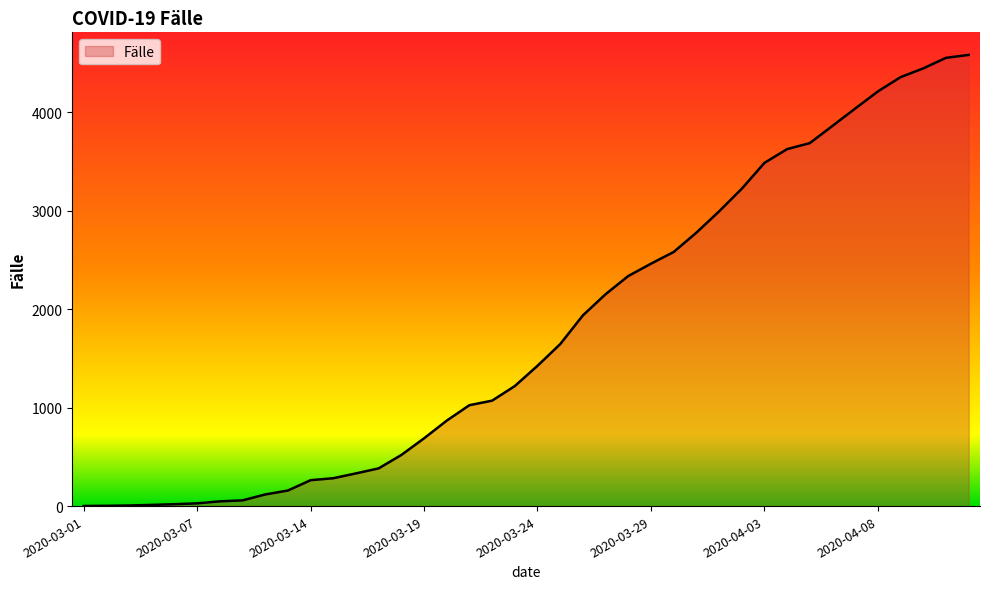

What is the difference between the maximum and minimum values?

4582